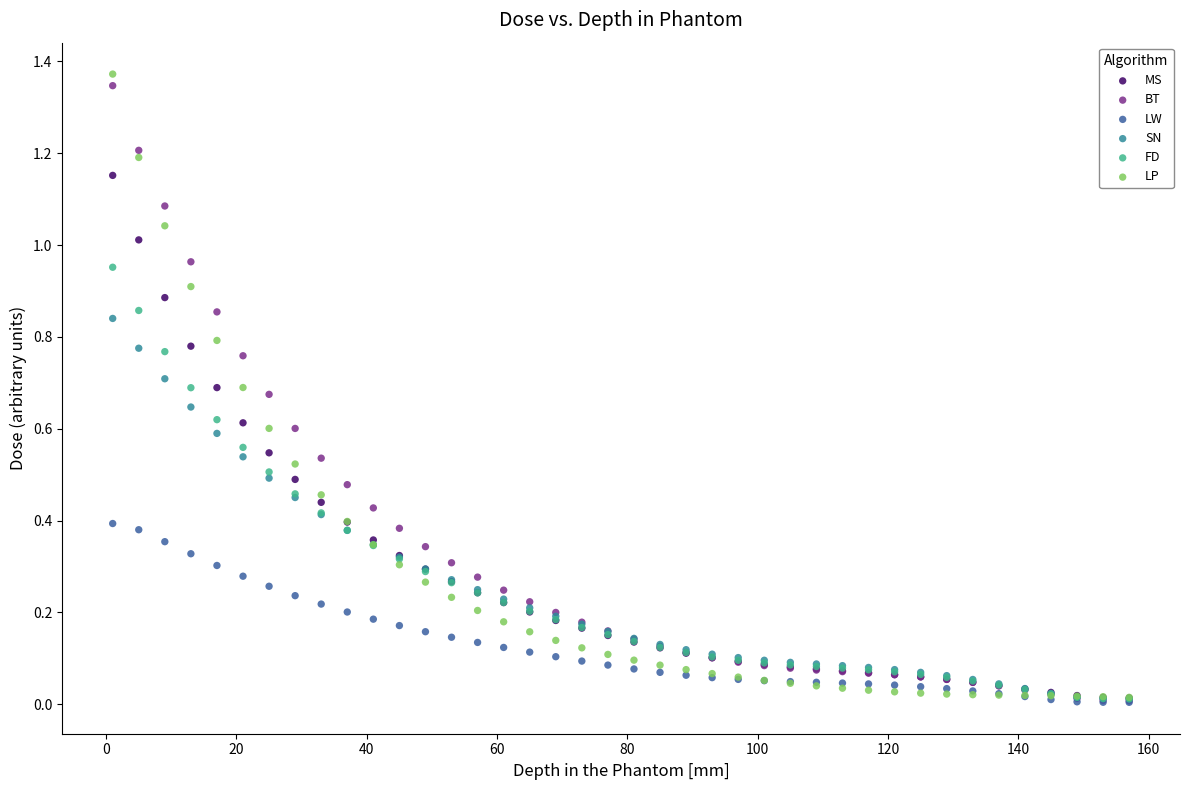

What are all the series names shown in the legend?

MS, BT, LW, SN, FD, LP